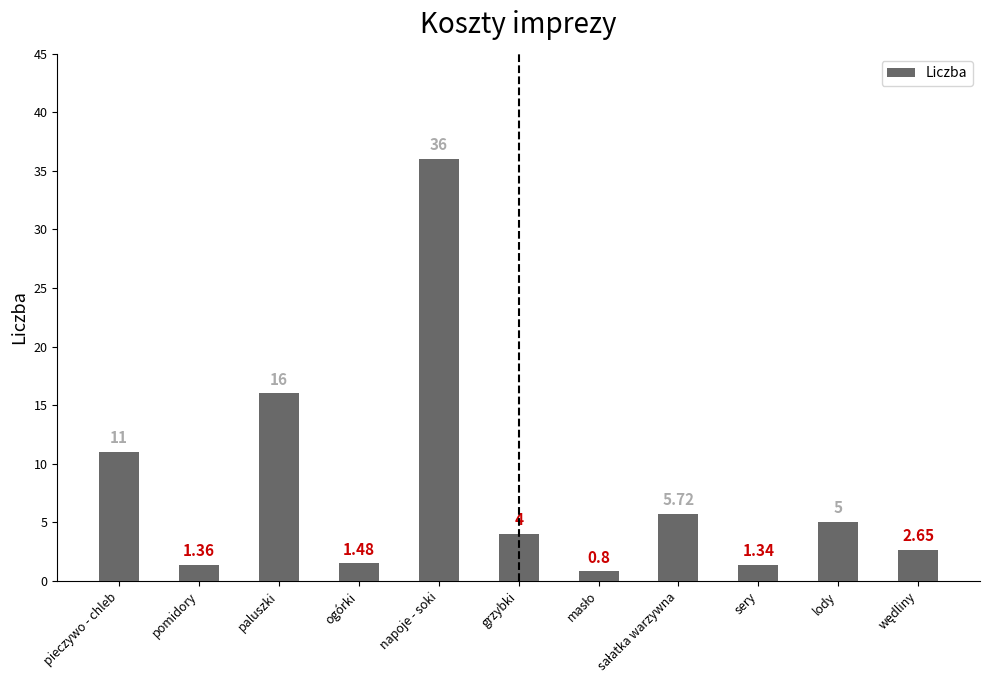

True or false: the data shows 47.2 at napoje - soki.

False